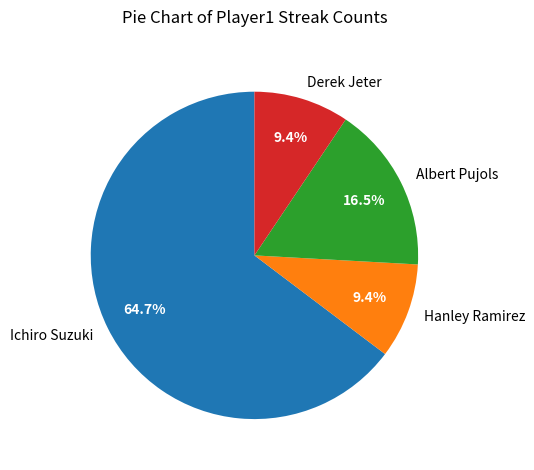

Which category accounts for the majority?

Ichiro Suzuki